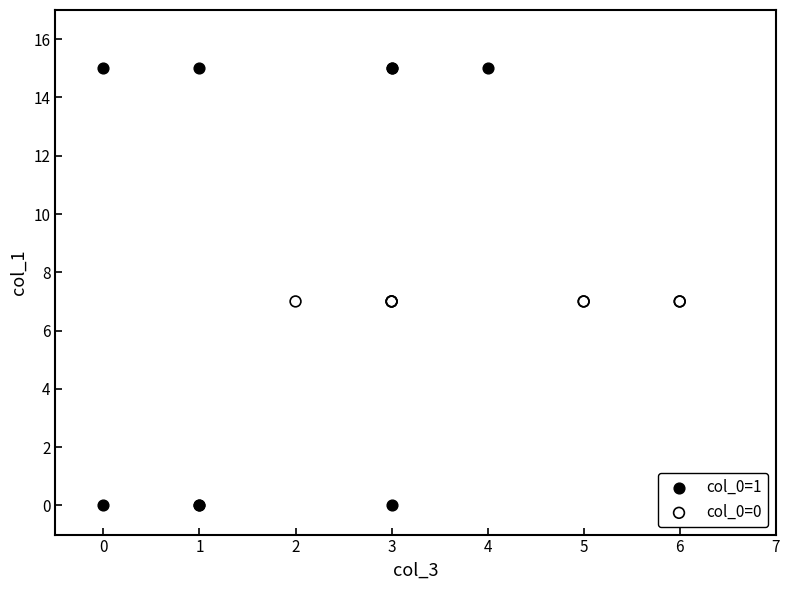

Which series contains the highest Y value?

col_0=1